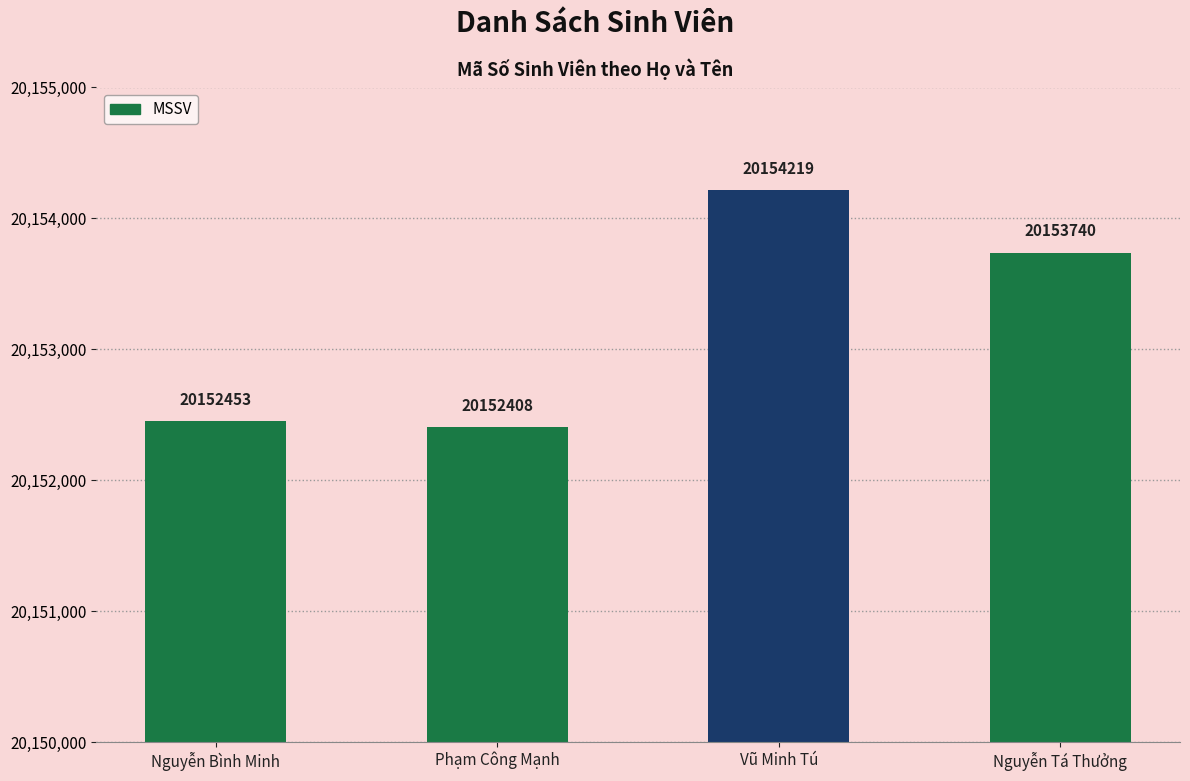

What is the label of the 1st bar from the left?

Nguyễn Bình Minh